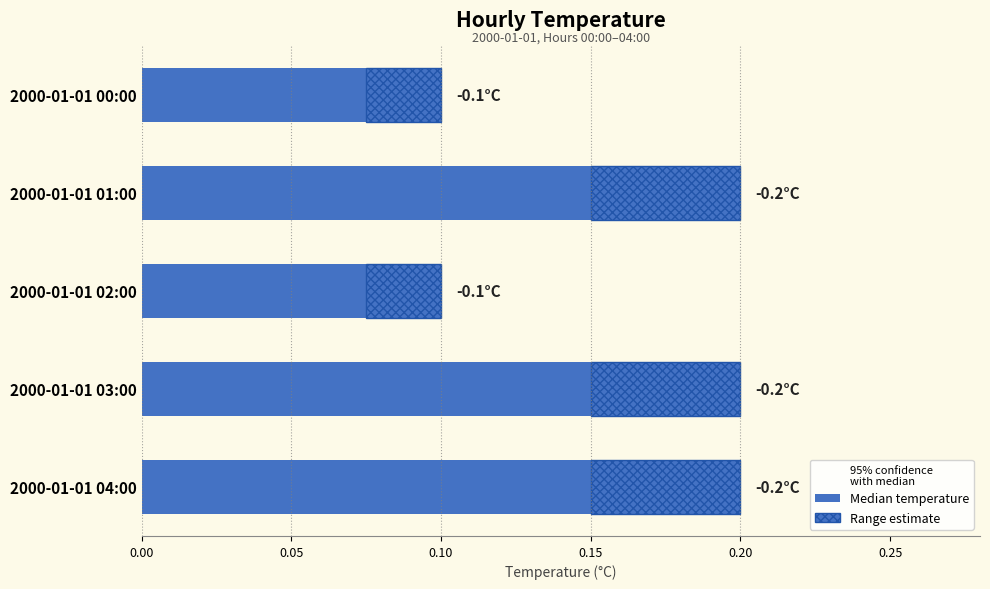

Reading left to right, list all the values displayed in this chart.

0.1	0.2	0.1	0.2	0.2